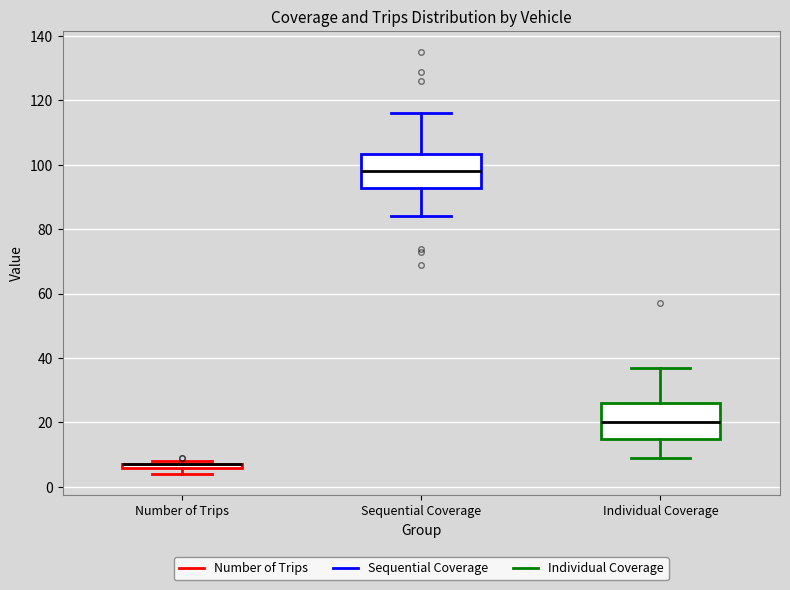

Where does the median line of the box for Individual Coverage sit on the y-axis? The values are not printed on the chart, so give them approximately, as read against the axis.

20